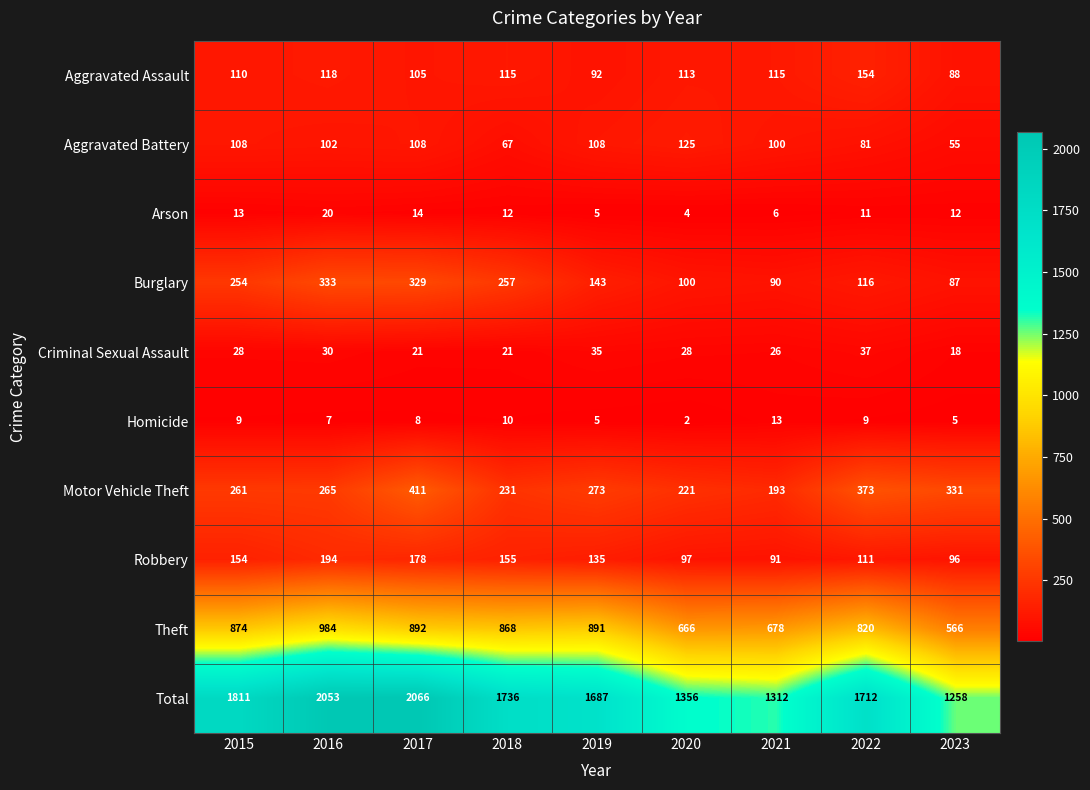

Rank the series by their maximum value, from highest to lowest.

Total, Theft, Motor Vehicle Theft, Burglary, Robbery, Aggravated Assault, Aggravated Battery, Criminal Sexual Assault, Arson, Homicide